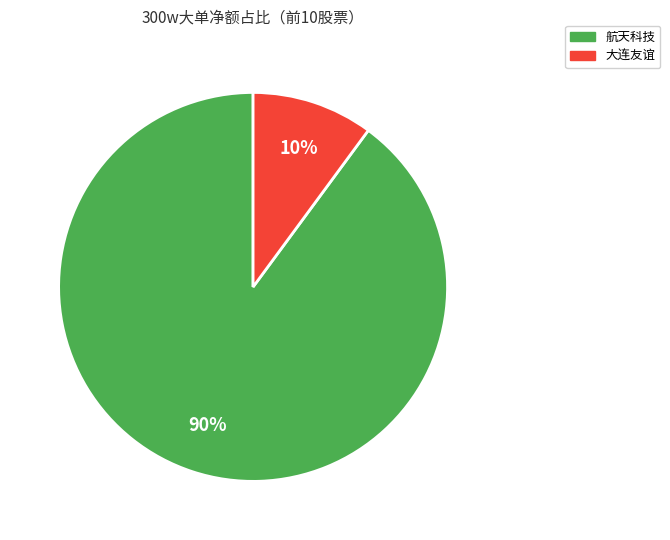

To the nearest percent, what is the difference between the largest and smallest slice percentages?

80%